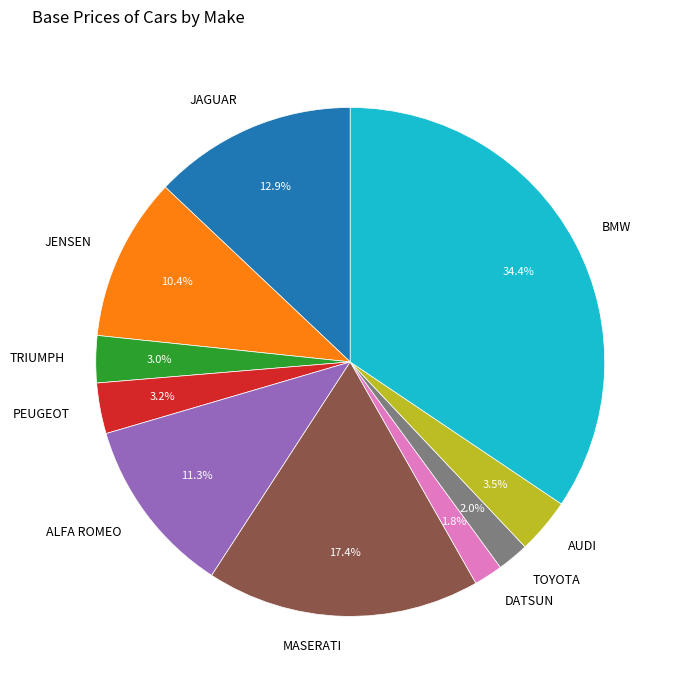

Is JENSEN the majority of the pie?

No